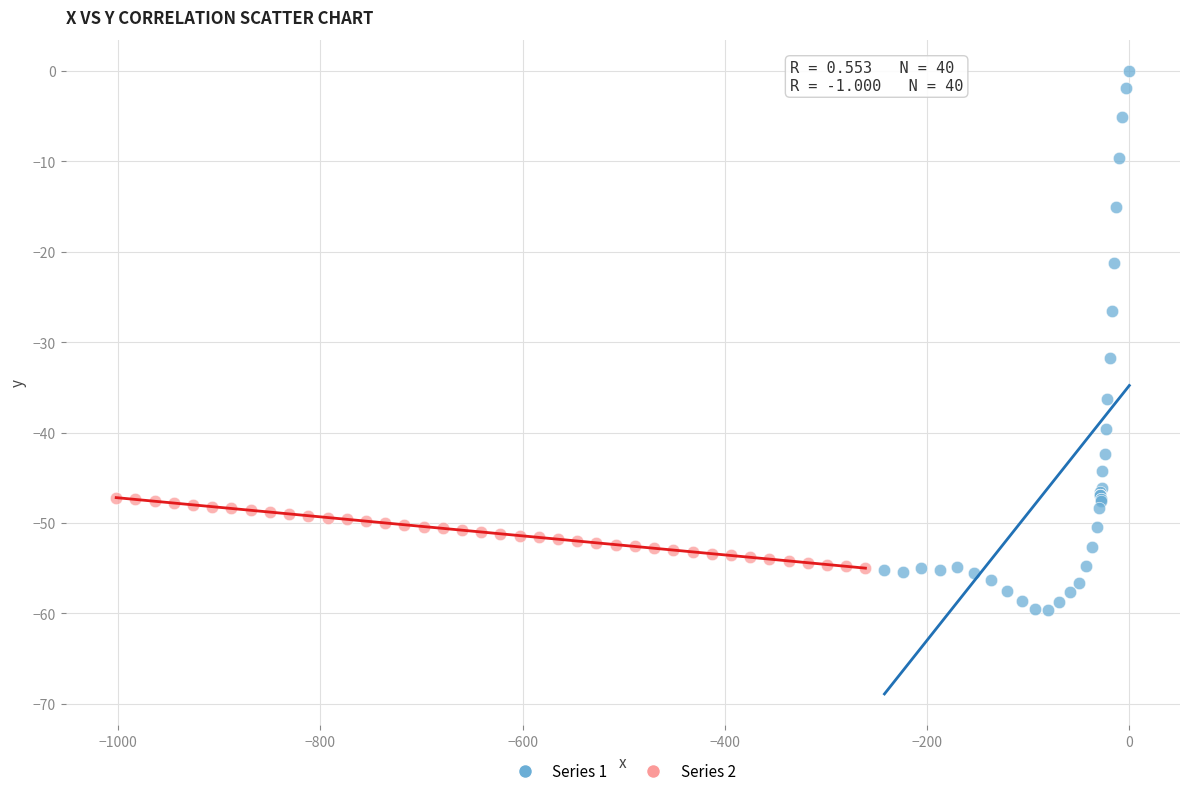

Which series has the largest Y range (max minus min)?

Series 1